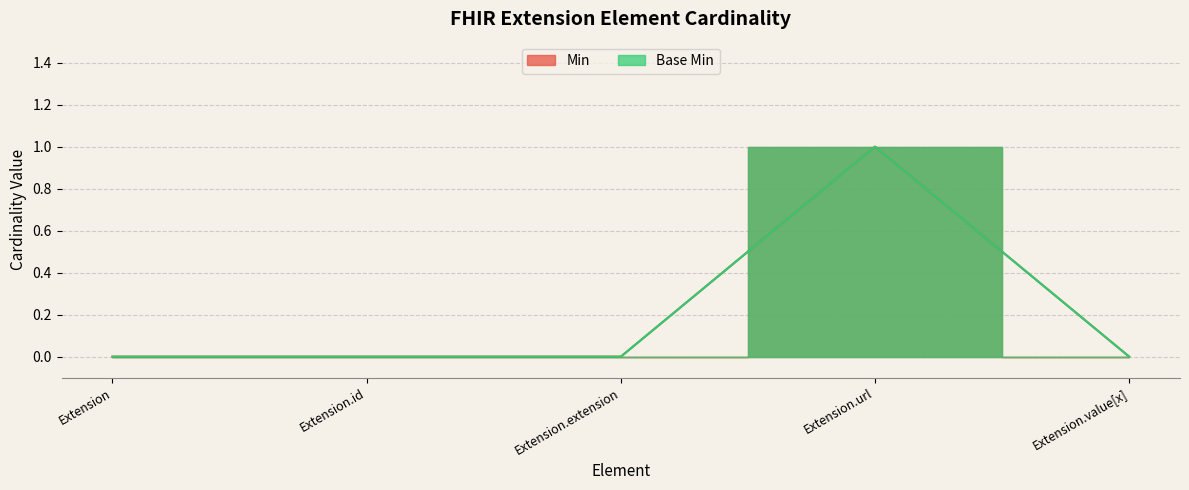

How many interior local peaks does the Base Min series have?

1